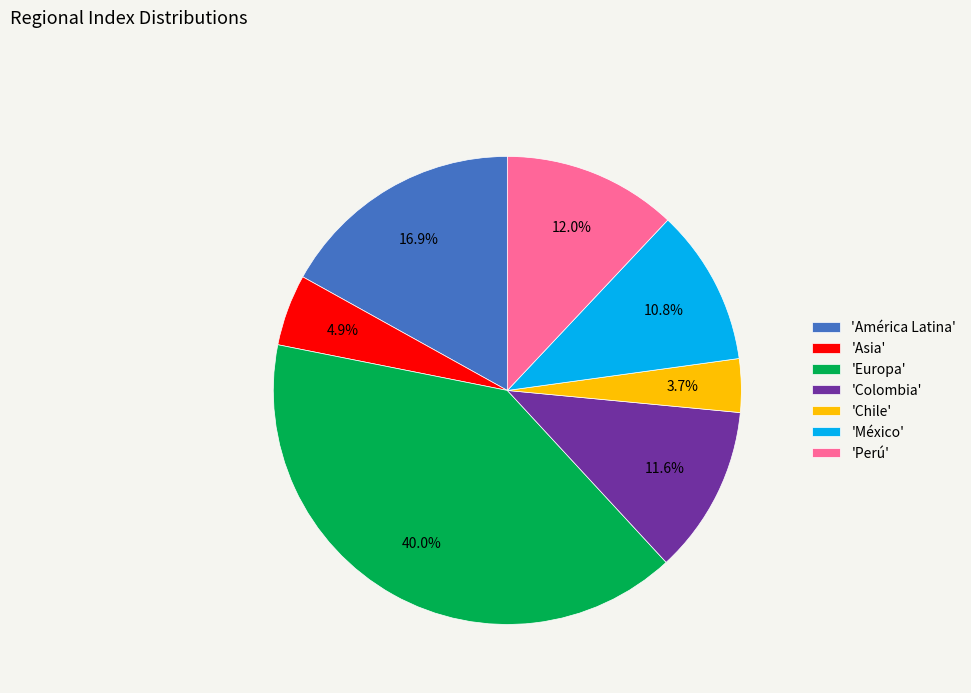

How much of the chart is everything except 'Chile'?

96.3%